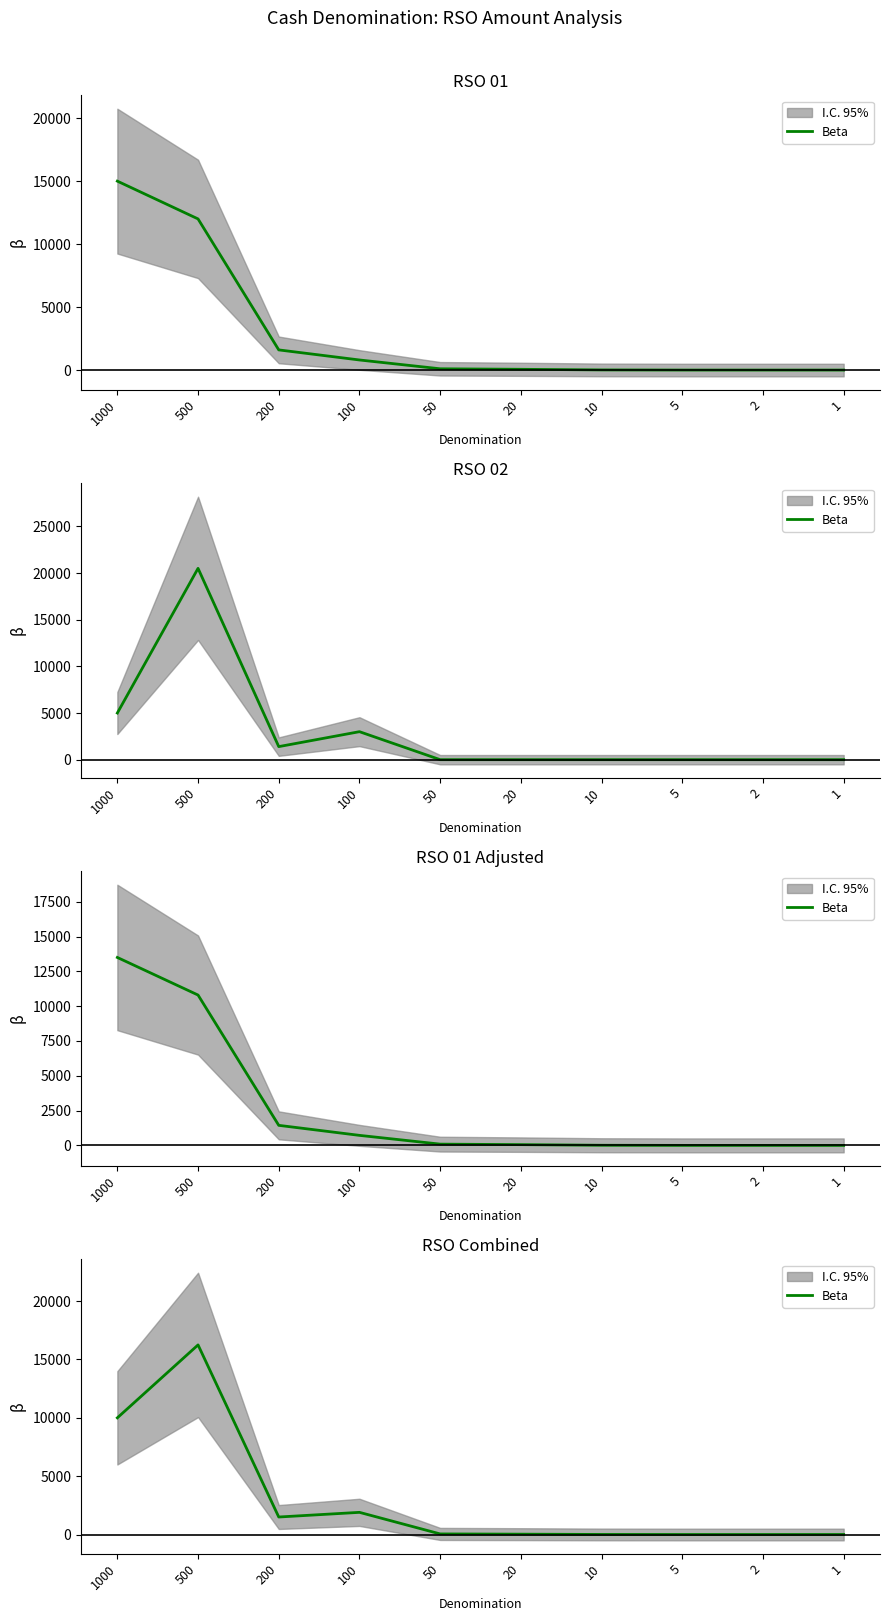

What is the difference between the maximum and minimum values?

16250